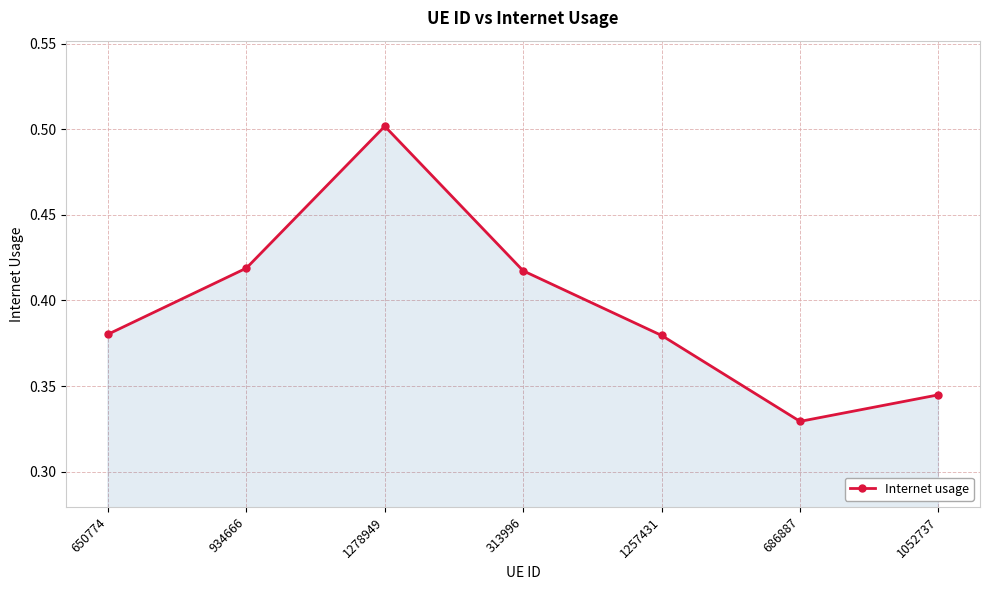

Does the chart have visible grid lines?

Yes